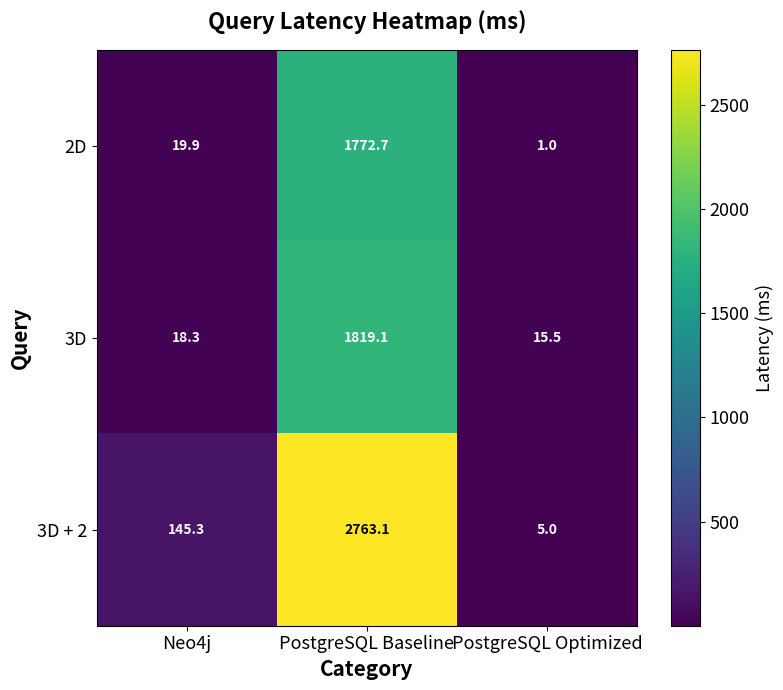

Where is 2D nearest to the value 886?

Neo4j